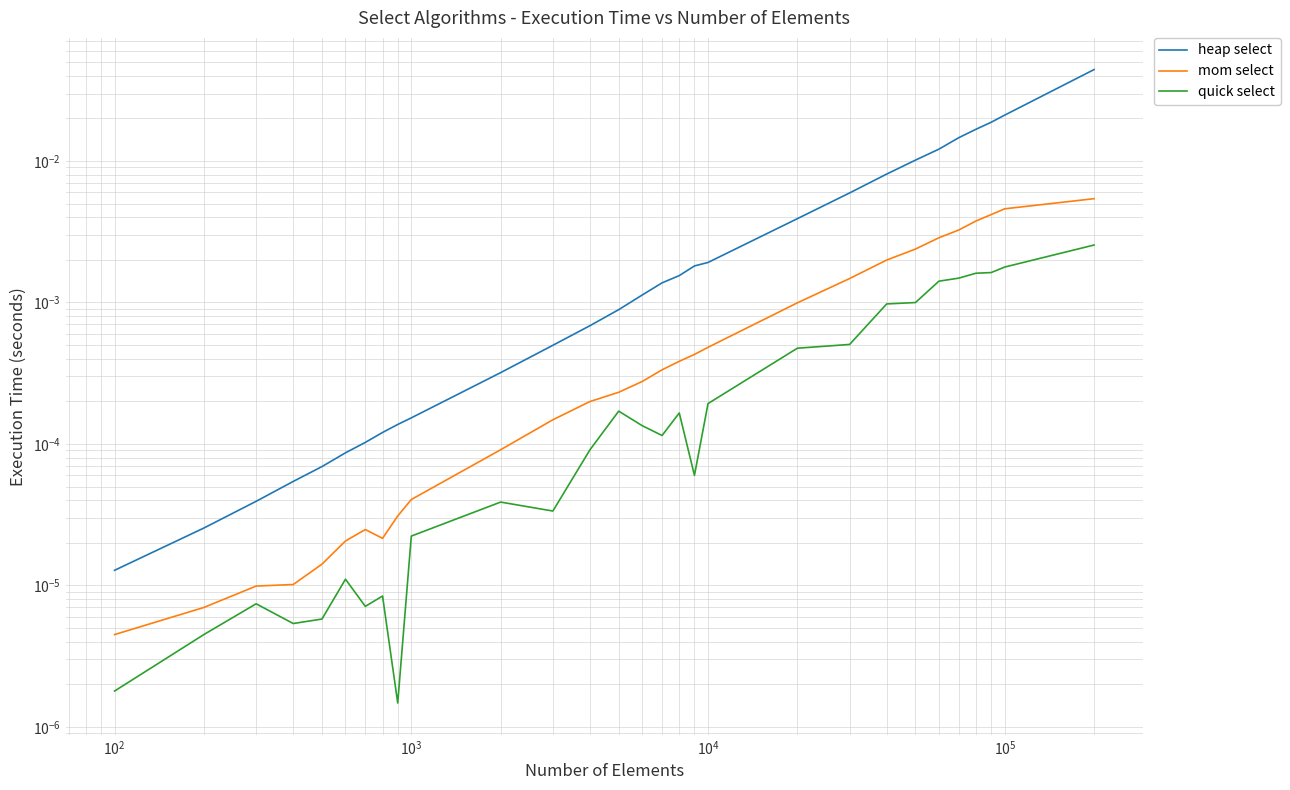

In mom select, how many points are higher than both neighbors (excluding endpoints)?

1